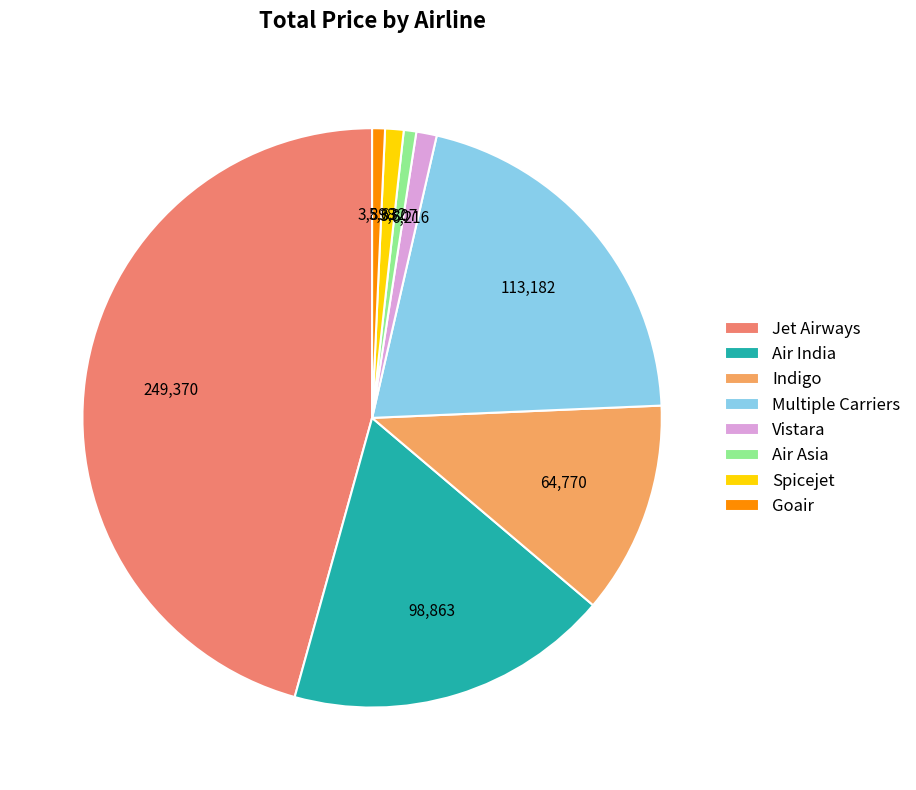

Which has a higher value, Indigo or Air Asia?

Indigo